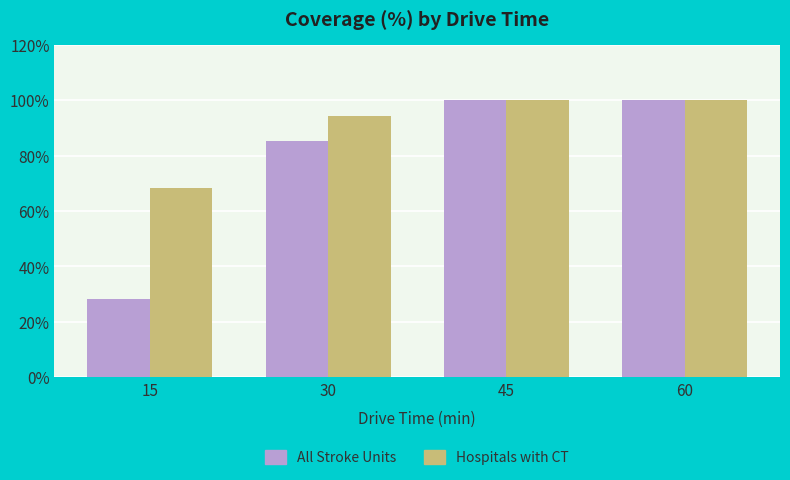

The value of All Stroke Units at 60 is 100.0. True or false?

True